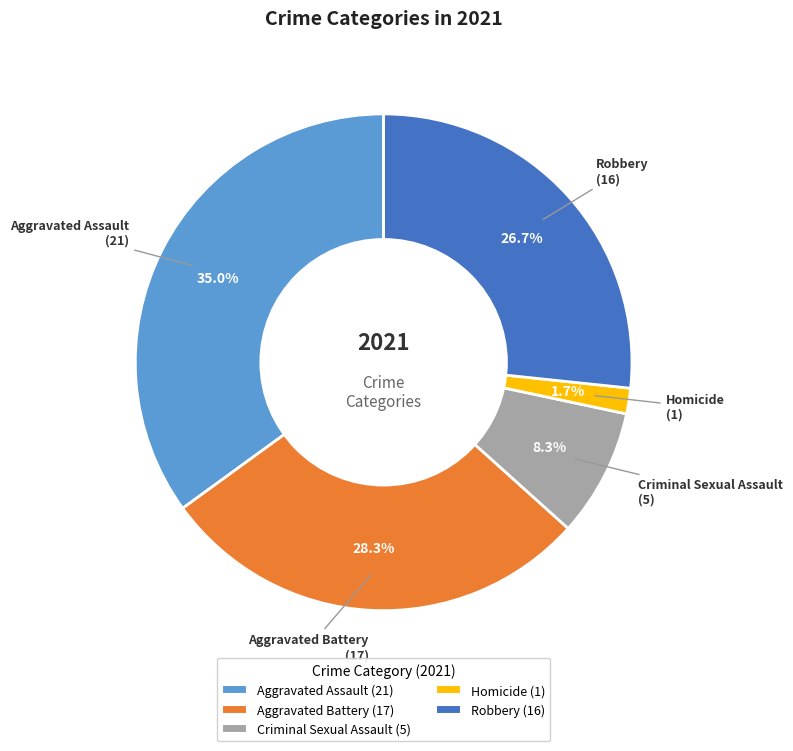

What portion of the pie excludes Robbery?

73.3%